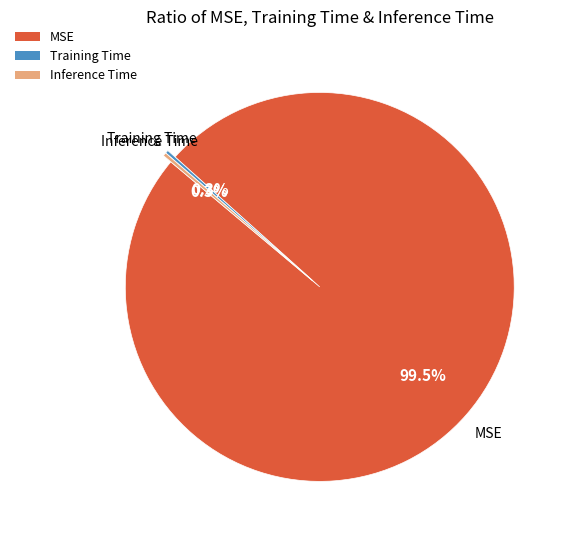

Which category has the biggest portion of the pie?

MSE